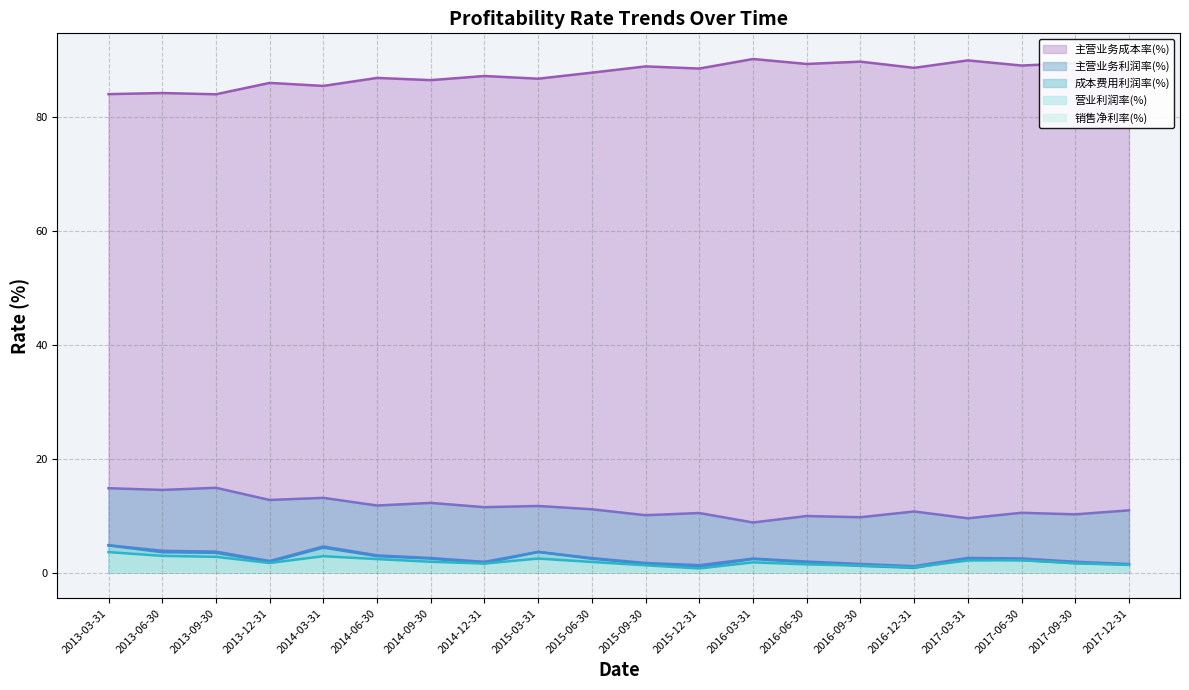

Which label corresponds to the smallest value in the chart?

2015-12-31